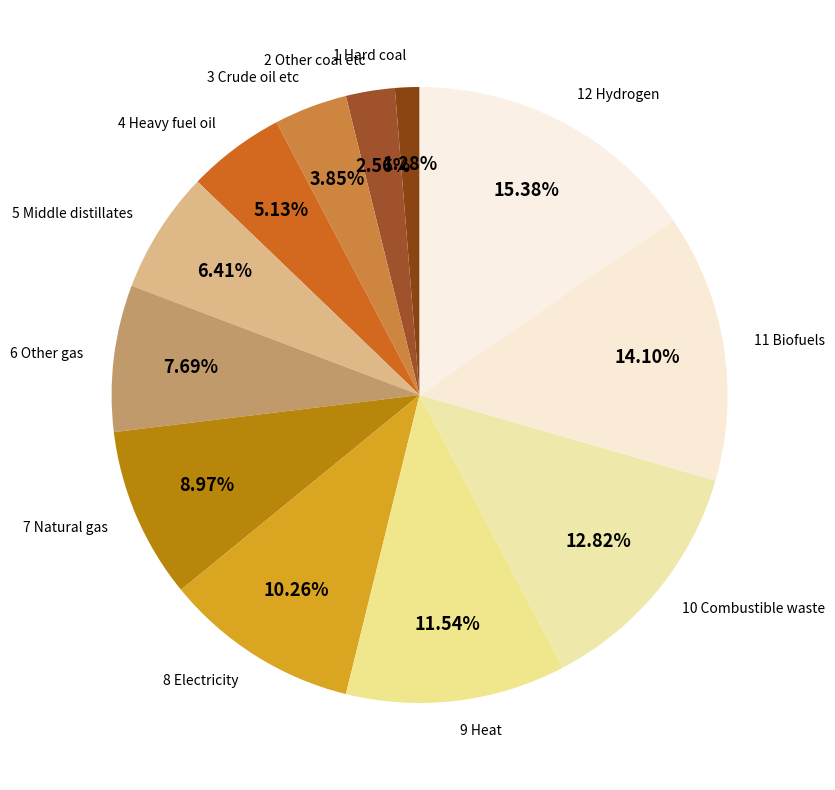

Does any single category account for the majority?

No